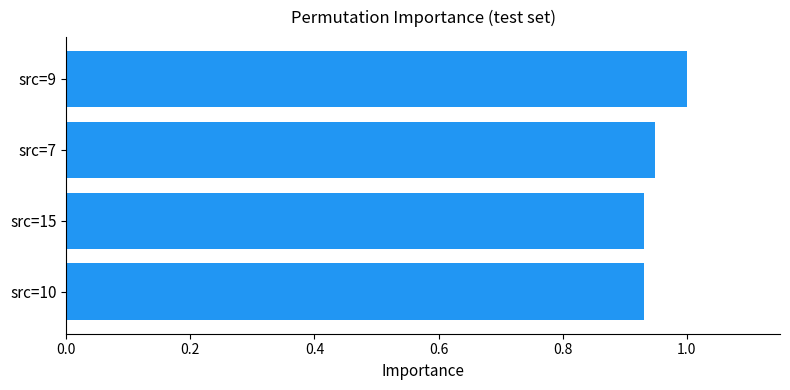

What is the average value?

1.0